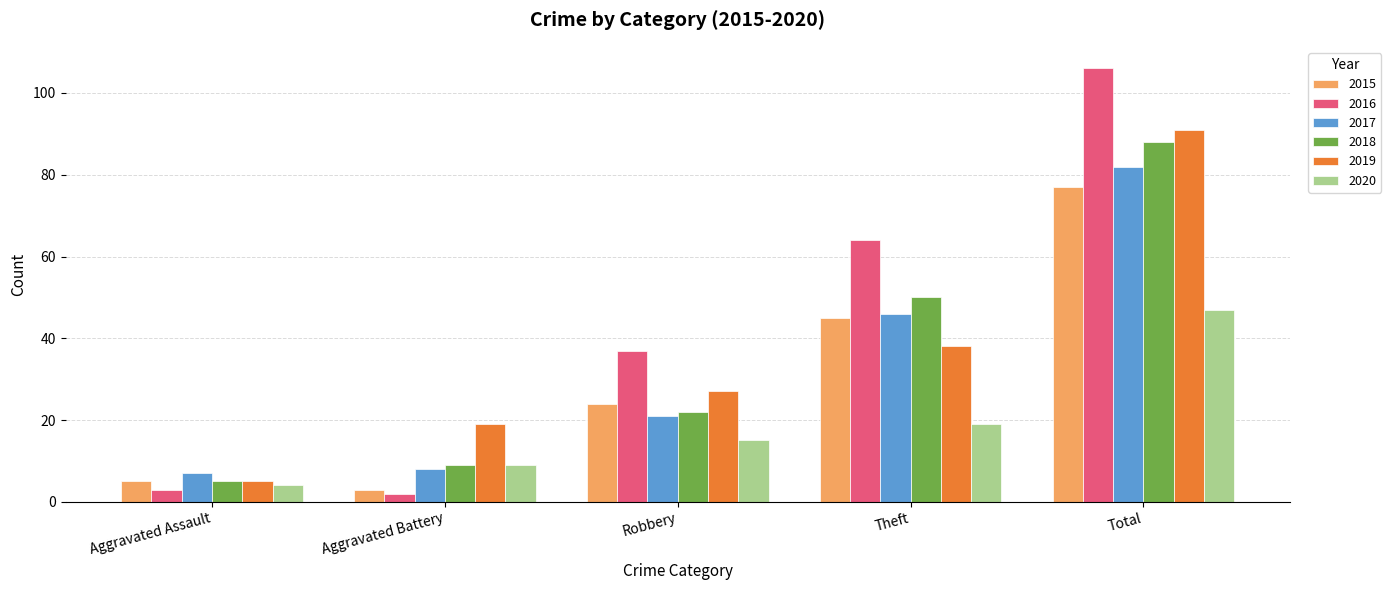

How many data points does each series have?

5